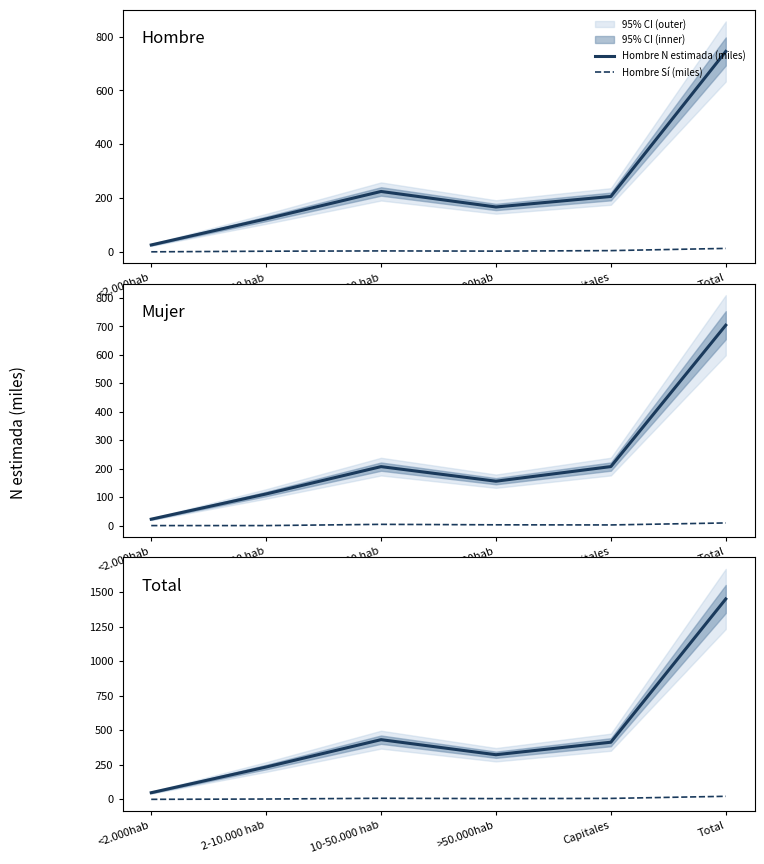

List the labels in order of Hombre Sí (miles) value, smallest first.

<2.000hab, 2-10.000 hab, >50.000hab, 10-50.000 hab, Capitales, Total